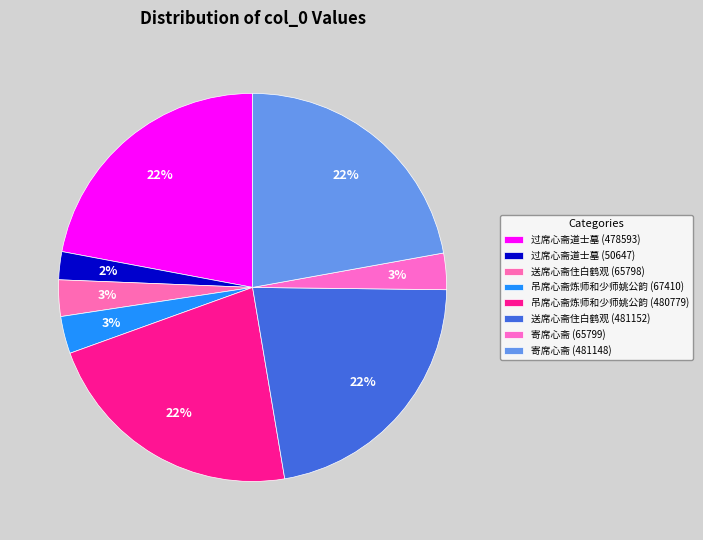

Which category has the smallest portion of the pie?

过席心斋道士墓 (50647)